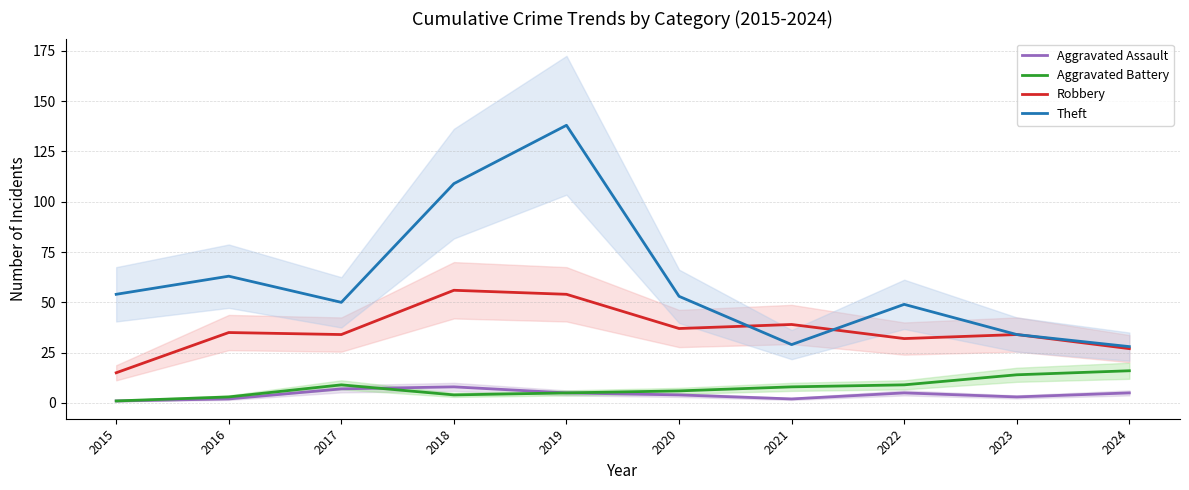

Does the chart display data point markers on the line(s)?

No